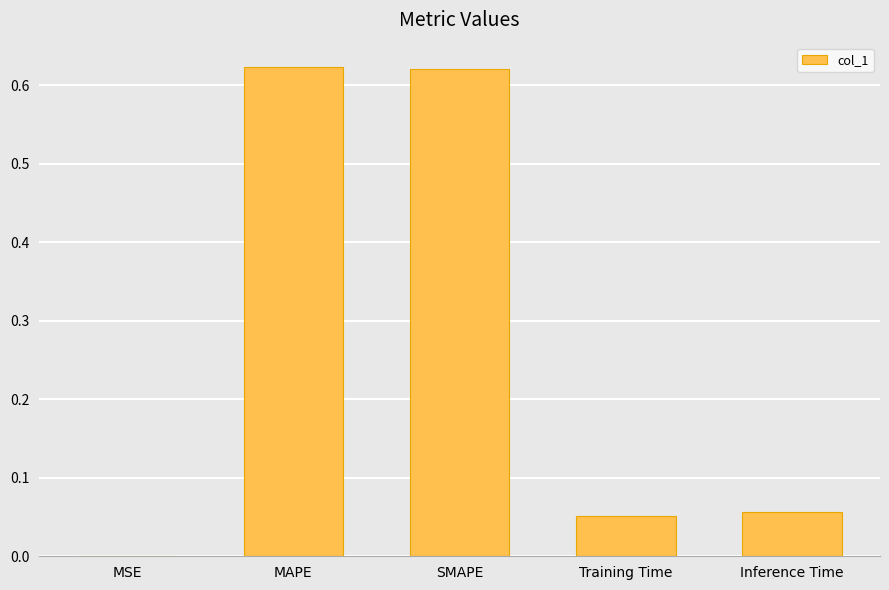

Which has a higher value, MAPE or Training Time?

MAPE